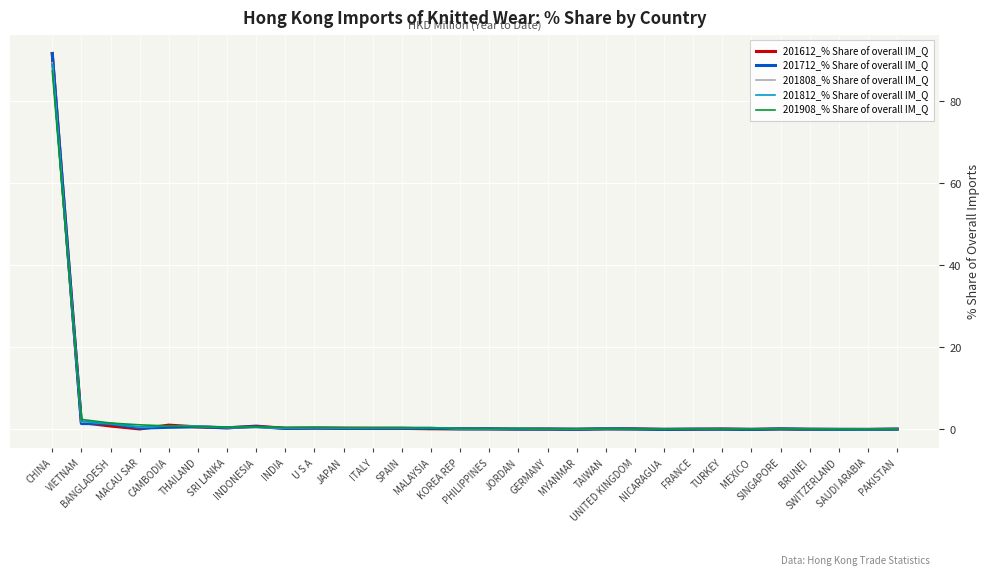

What is the difference between the second highest and minimum values in the 201908_% Share of overall IM_Q series?

2.4